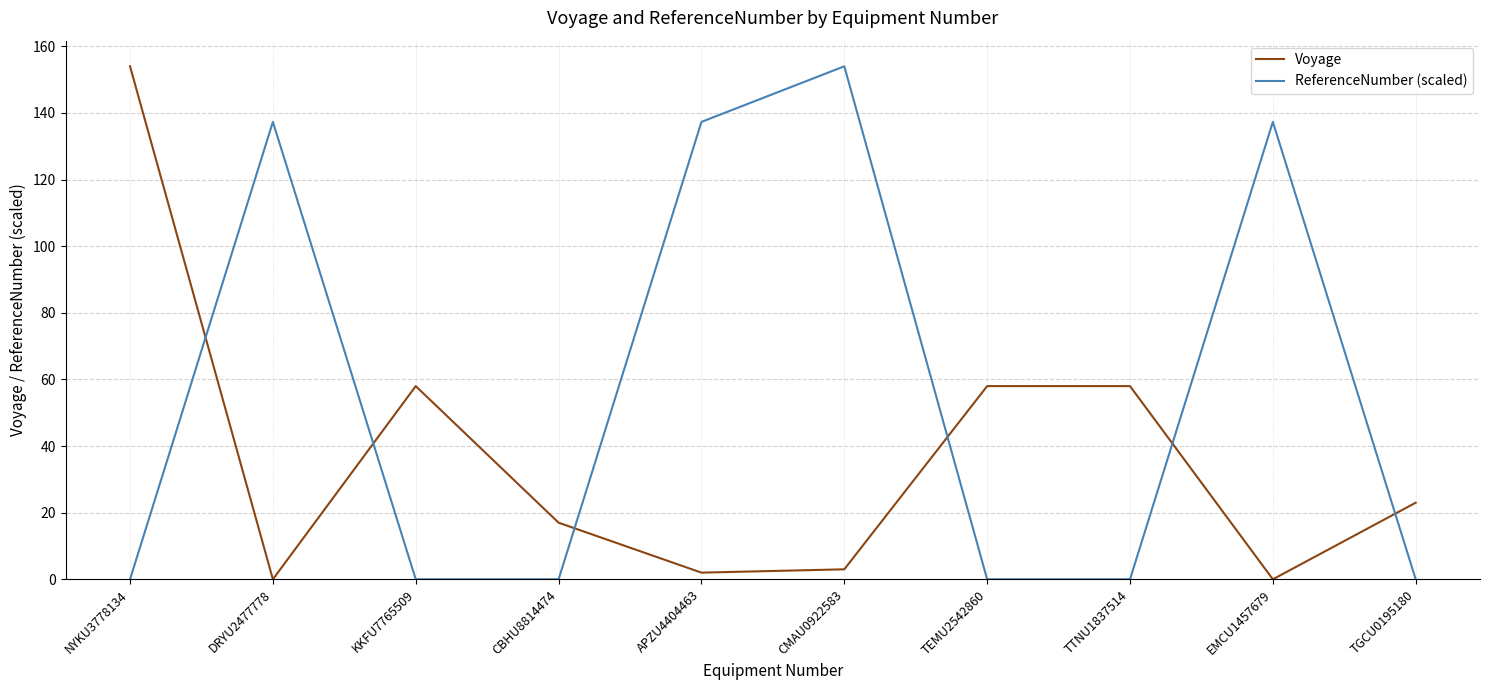

What is the total value across all series at EMCU1457679?

137.3